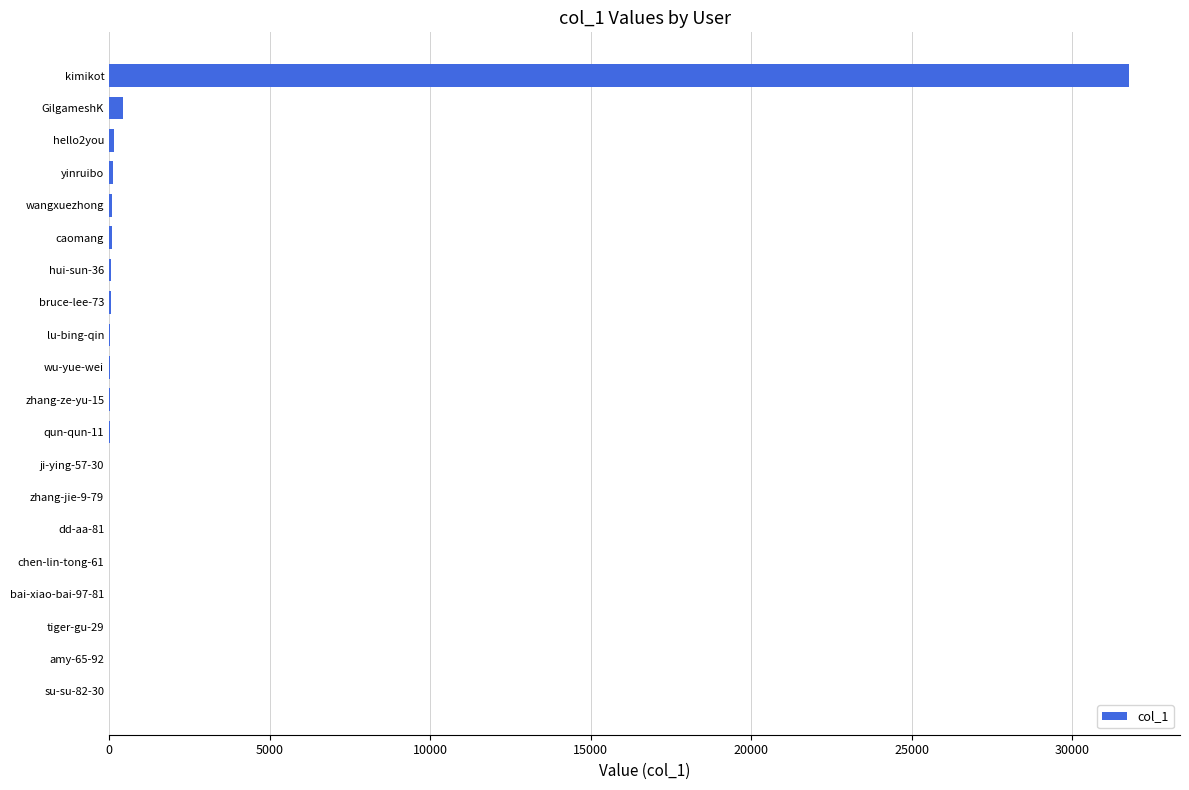

Count the number of data series in this chart.

1